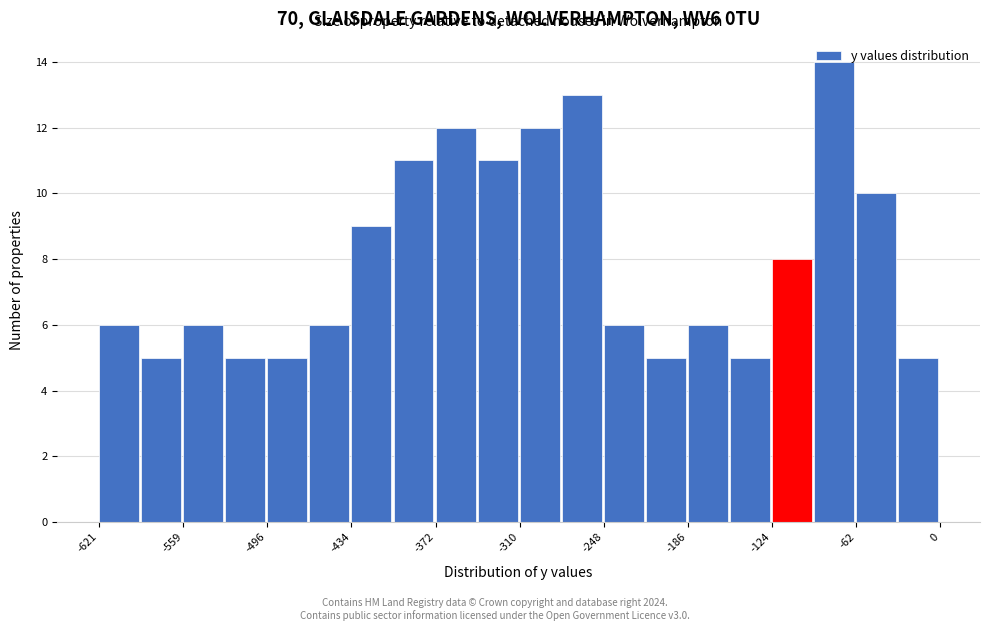

Around what value on the x-axis is the tallest bar? Give the approximate position of its centre, as read against the axis.

-80